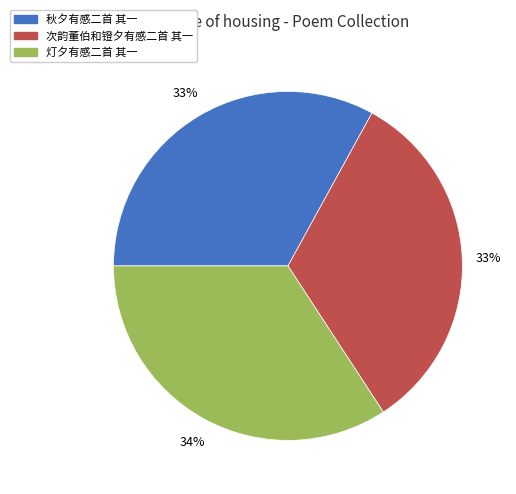

Between 秋夕有感二首 其一 and 灯夕有感二首 其一, which is larger?

灯夕有感二首 其一